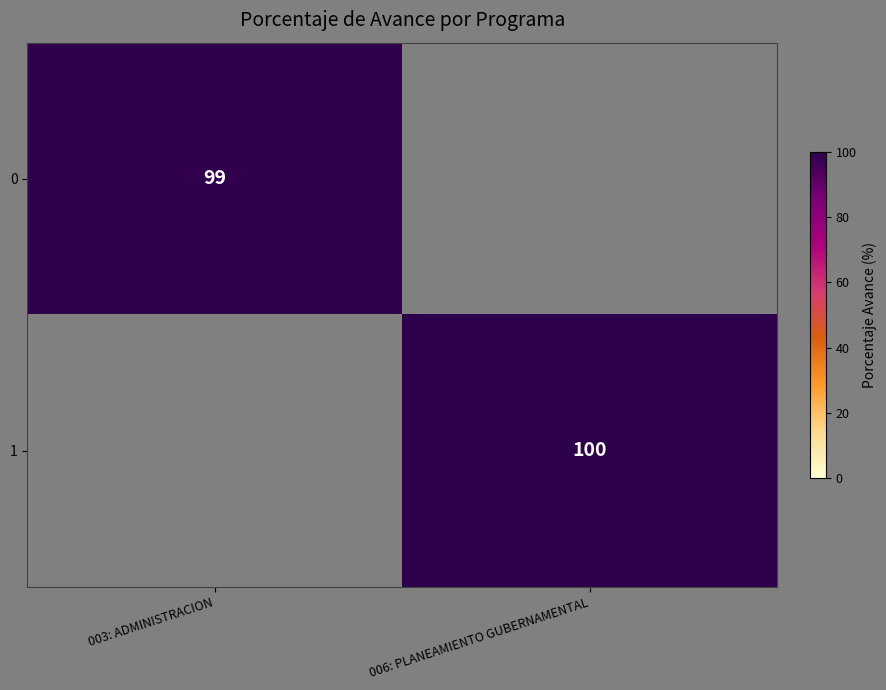

Count the number of data series in this chart.

2